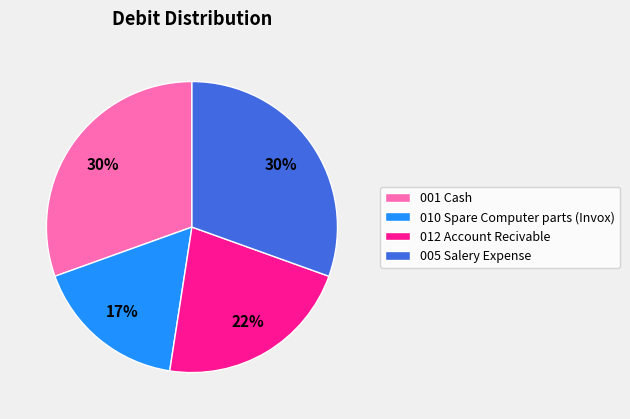

What is the ratio of the value at 005 Salery Expense to the value at 012 Account Recivable?

1.4